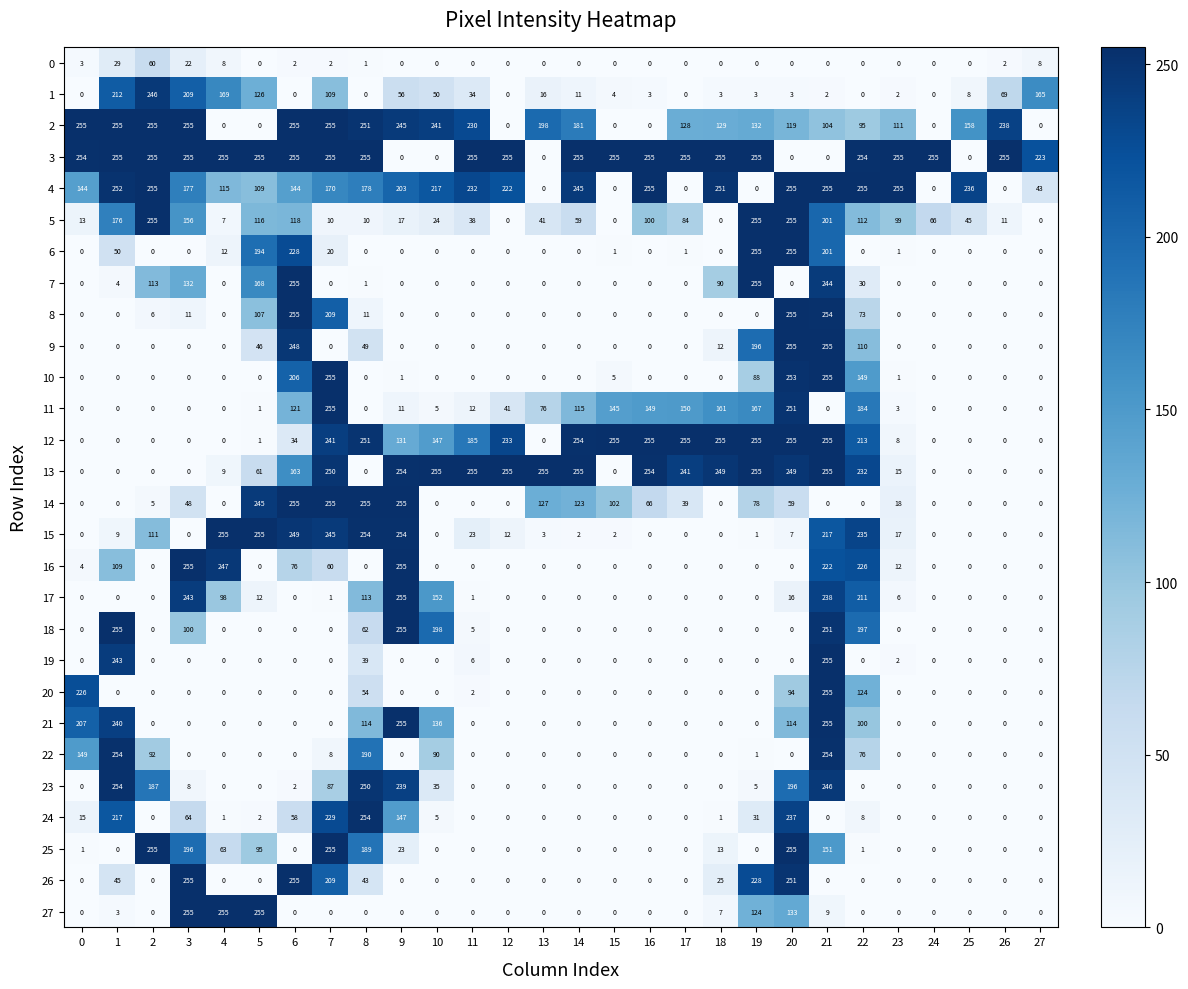

At how many categories does at least one series exceed 6?

28